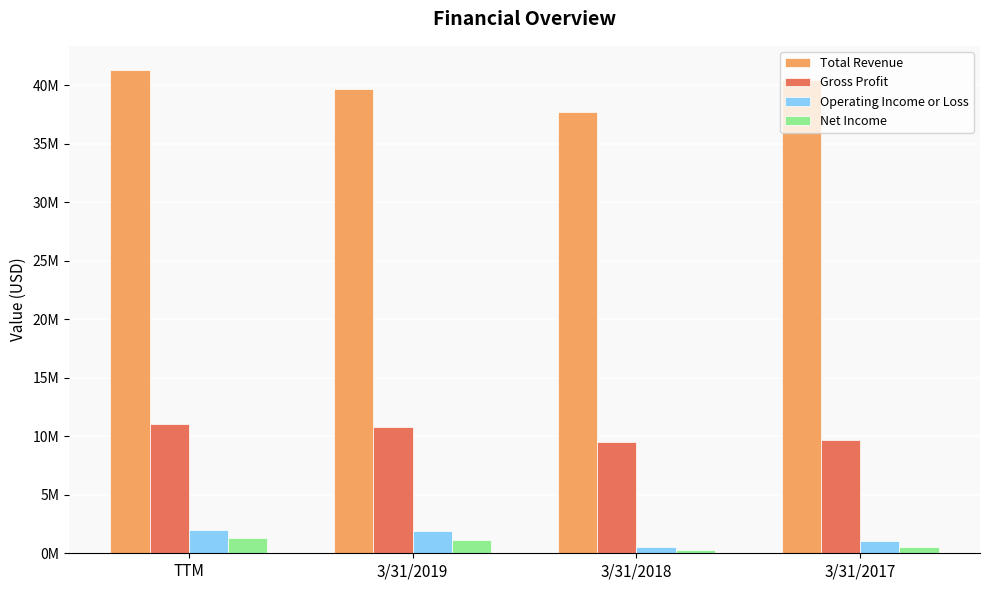

Are the bars grouped side by side (vs. stacked)?

Yes